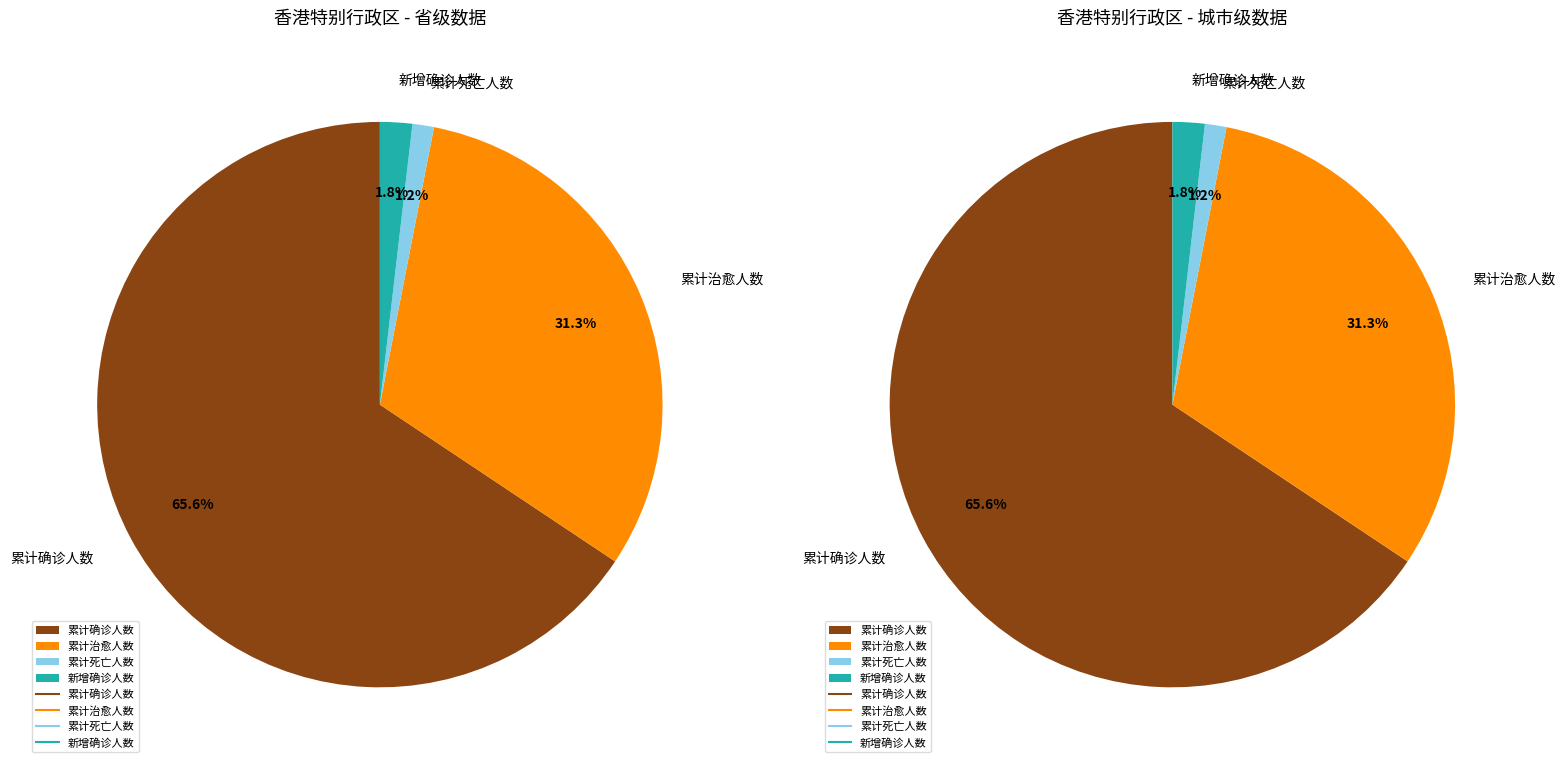

To the nearest percent, what is the difference between the largest and smallest slice percentages?

64%